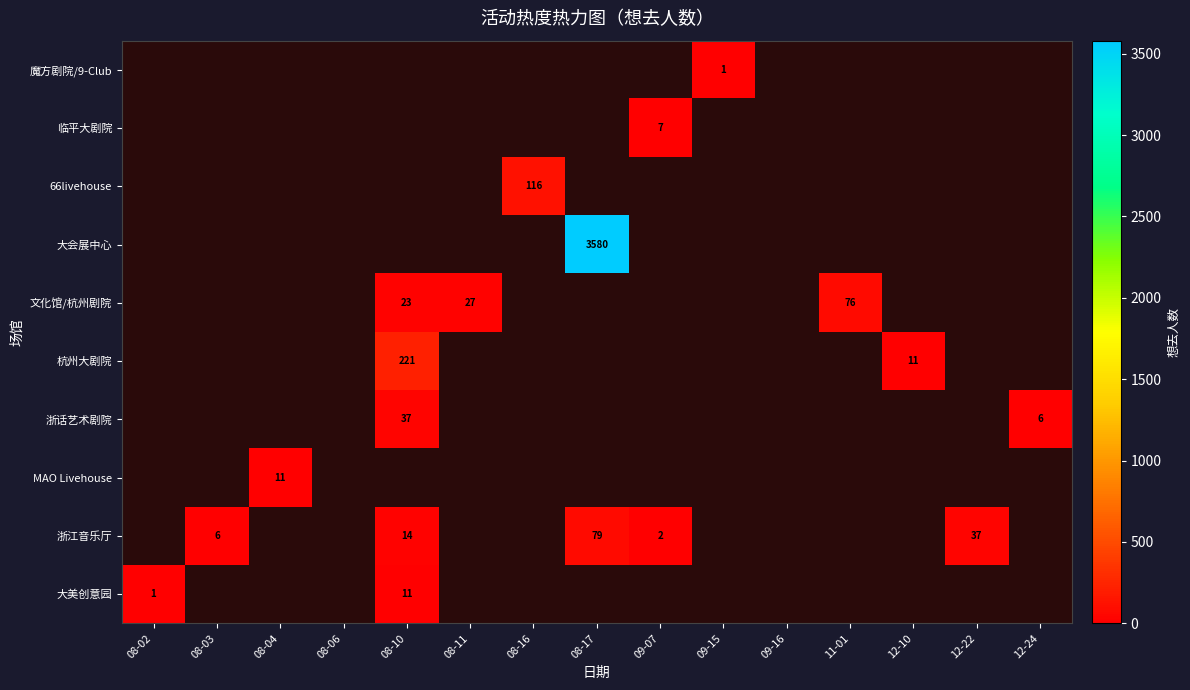

At which category does the chart reach its minimum across all series?

08-02